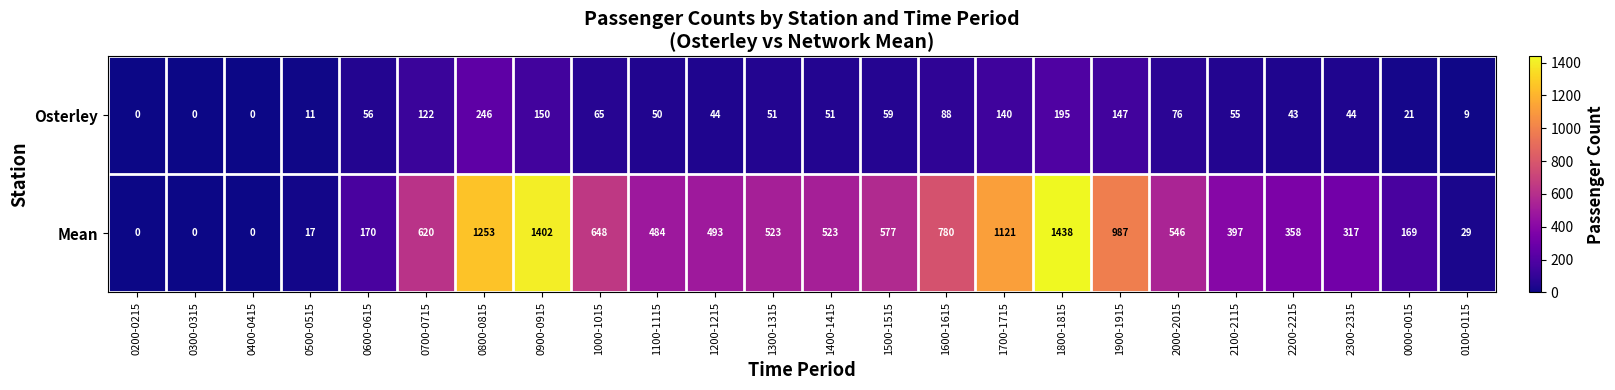

What is the total value across all series at 0600-0615?

226